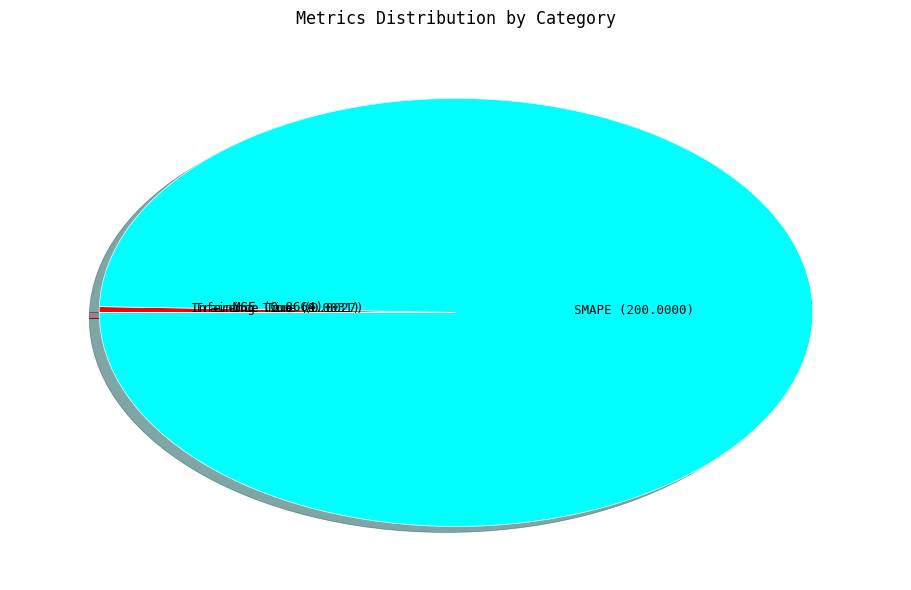

Does SMAPE account for over 50% of the chart?

Yes